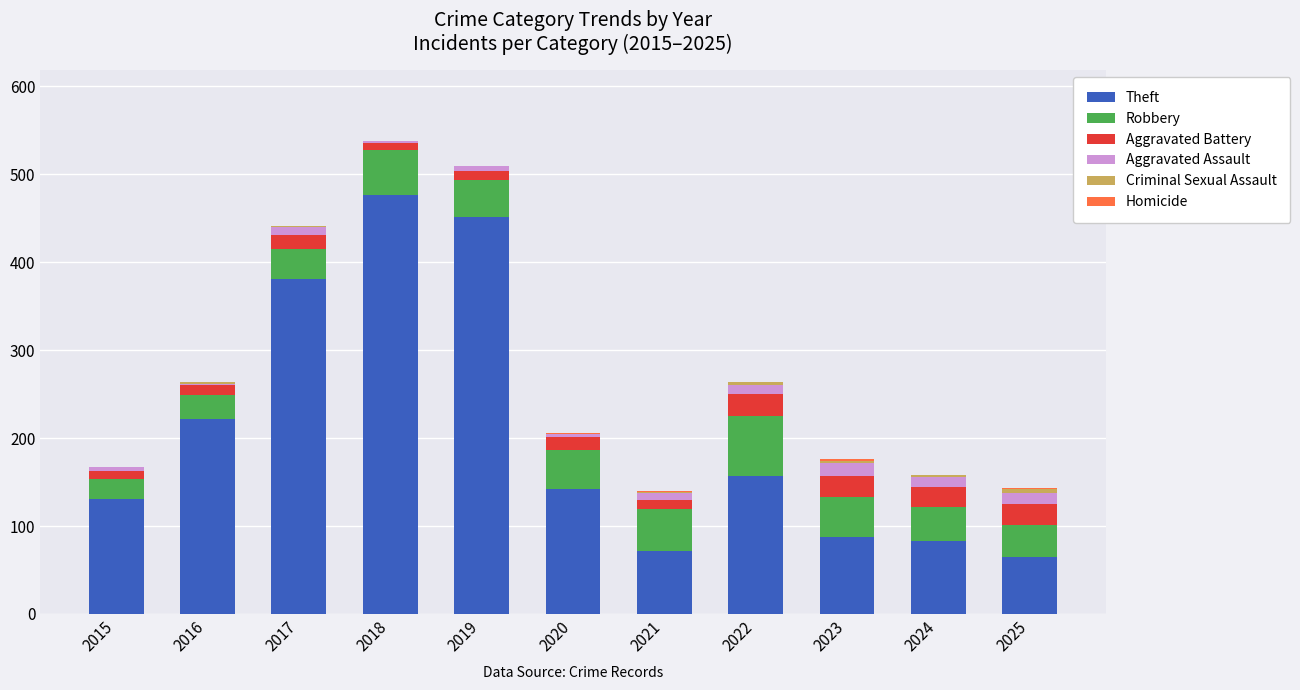

The Theft series shows 142 at 2020. True or false?

True